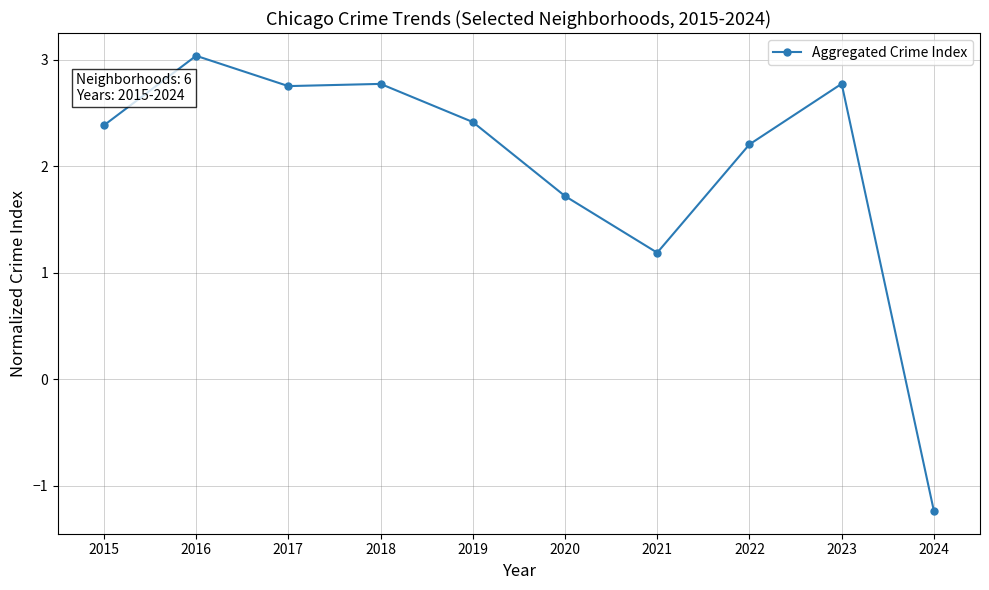

What is the value of the 2nd point from the left?

3.0